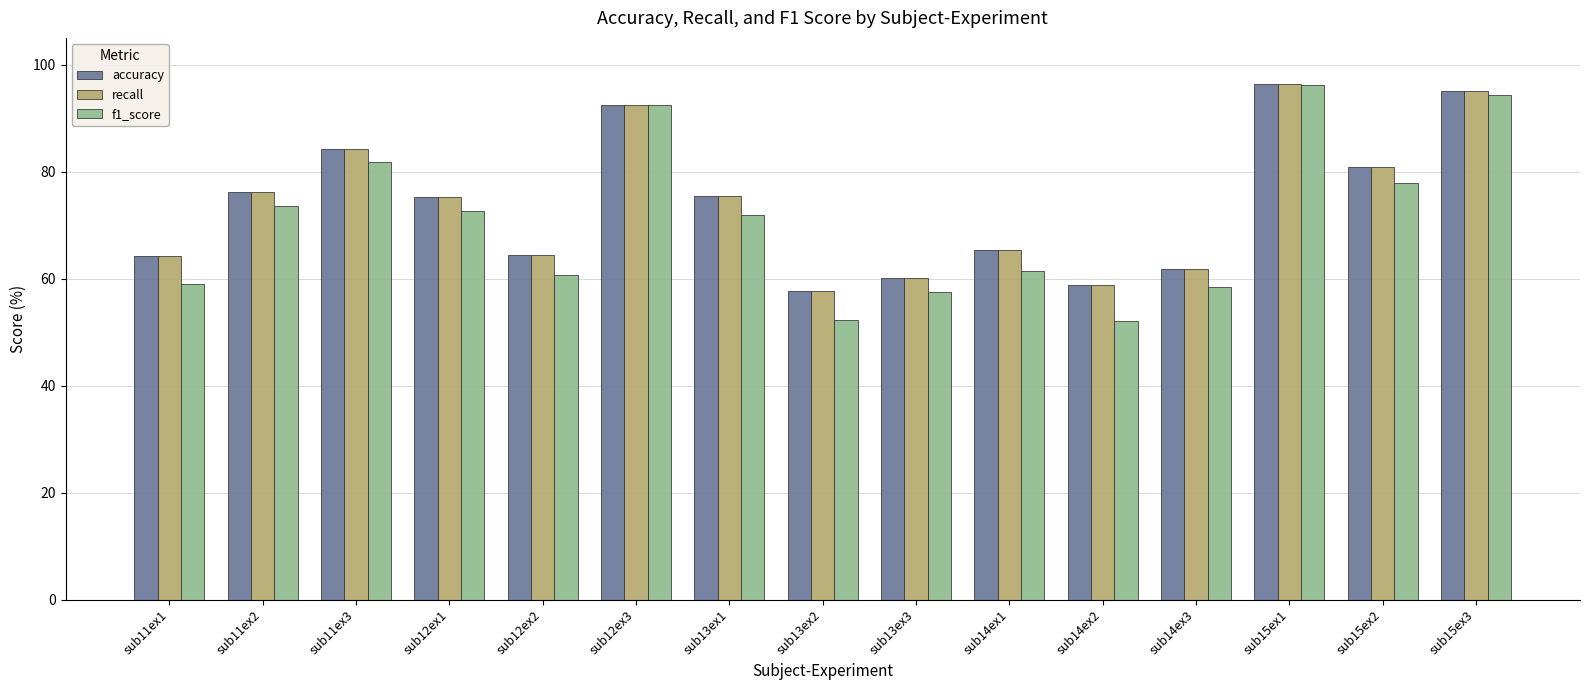

What is the difference between the highest and lowest values at sub13ex1?

3.6